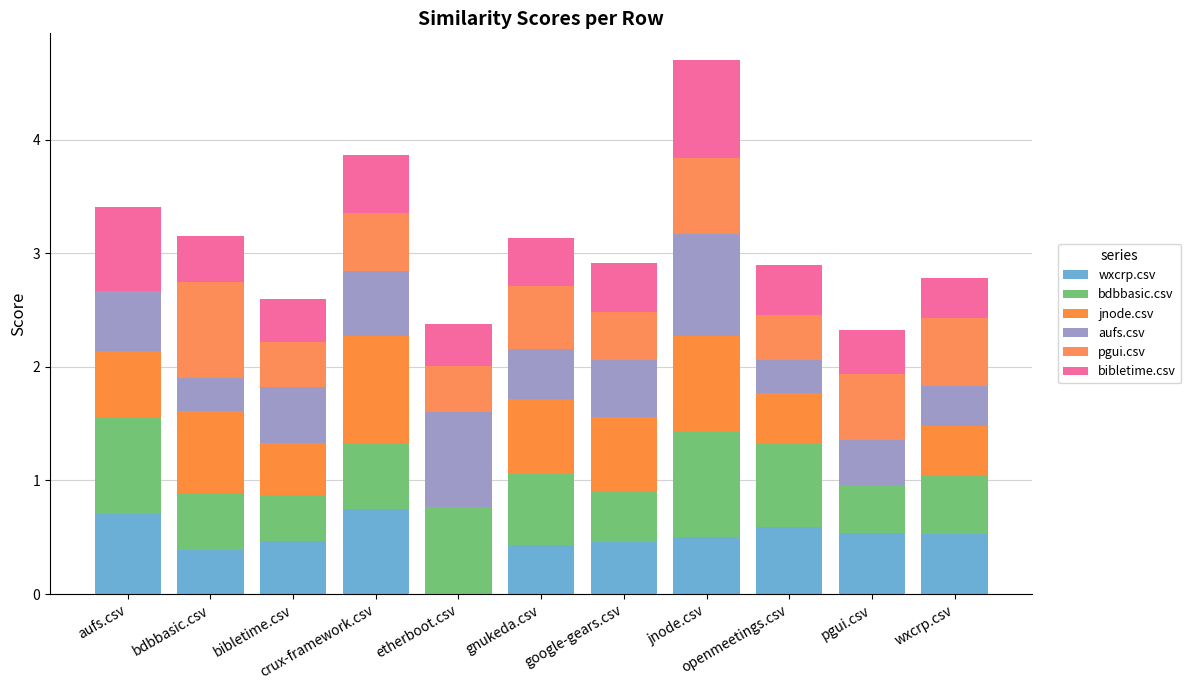

How many distinct data groups are displayed?

6